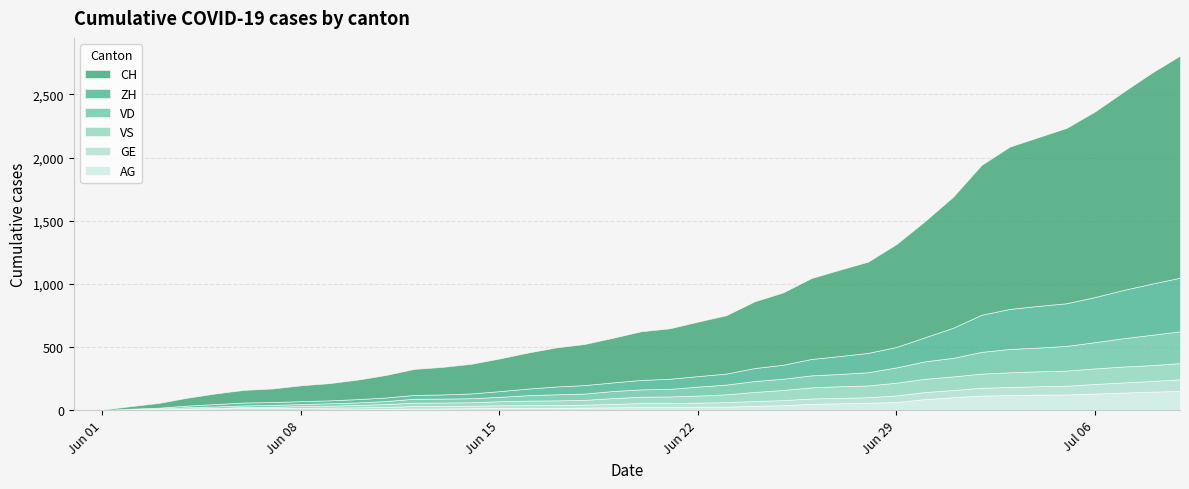

True or false: GE has a value of 145 at 38.

False